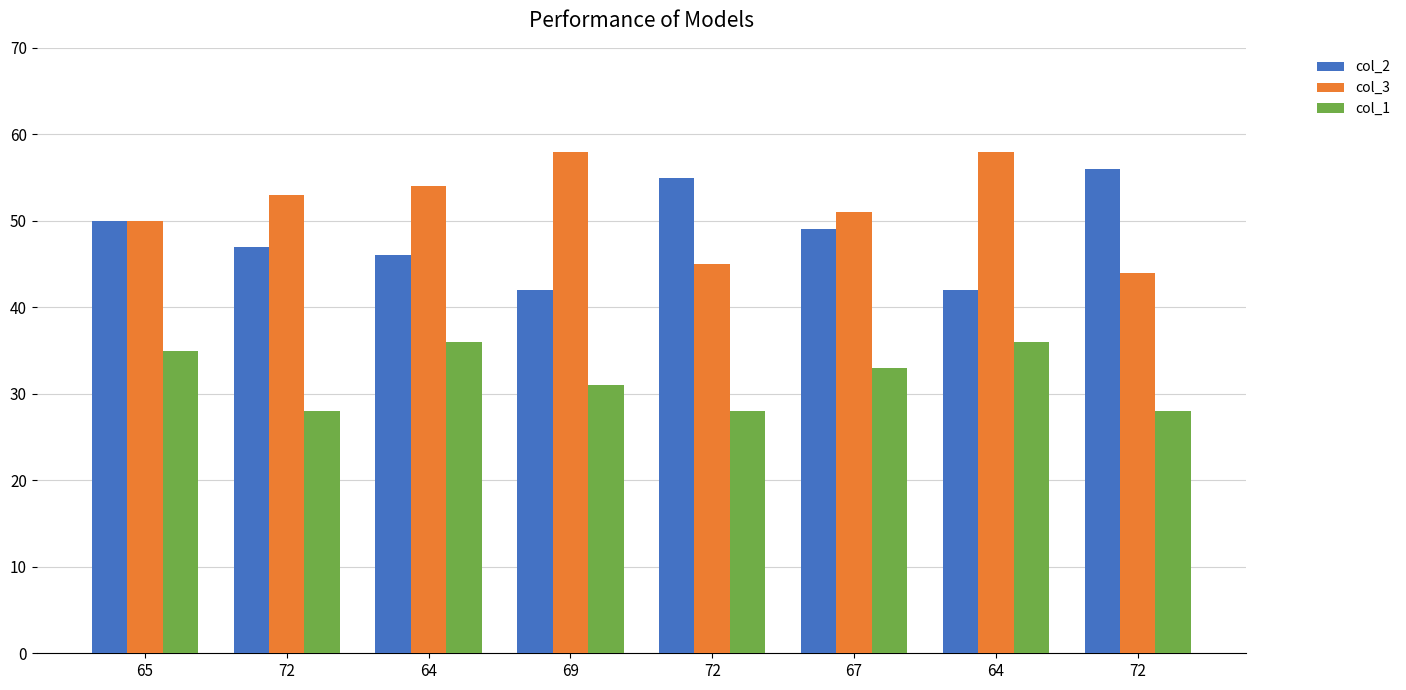

Is it true that col_2 equals 19 at 65?

False